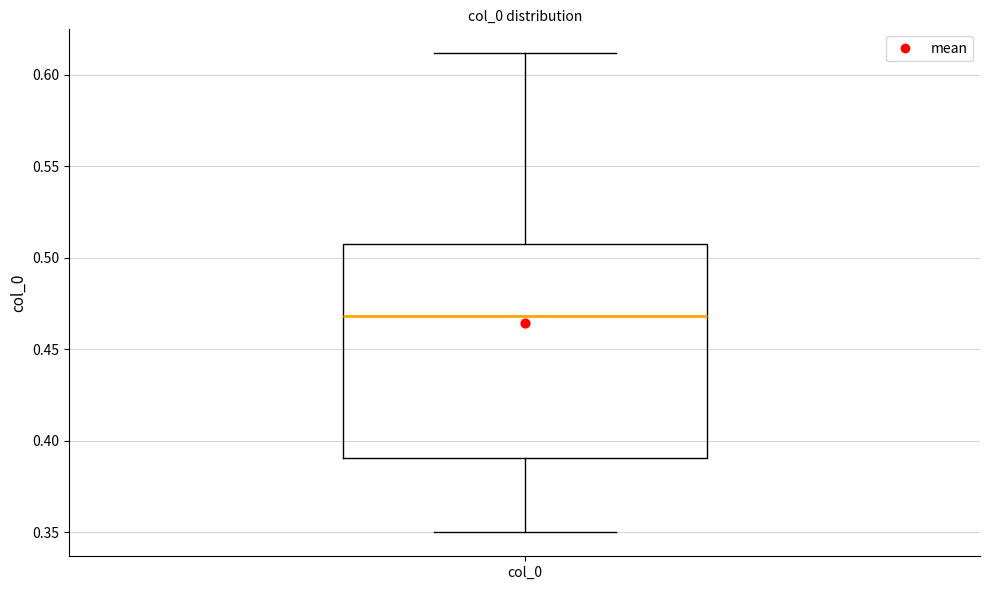

Where does the upper whisker of the box for col_0 end on the y-axis? The values are not printed on the chart, so give them approximately, as read against the axis.

0.610